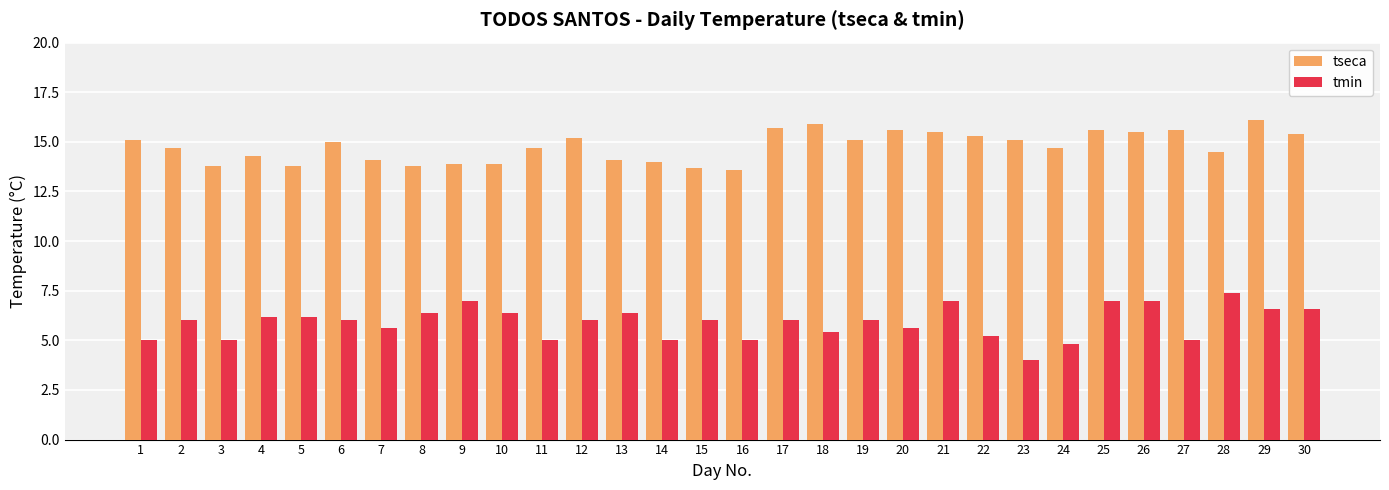

Which series has the largest total across all categories?

tseca